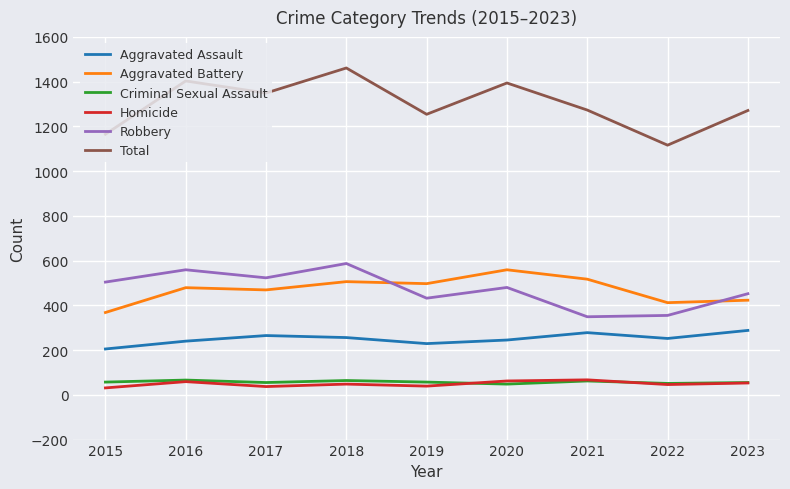

What is the lowest value of the Criminal Sexual Assault series?

48